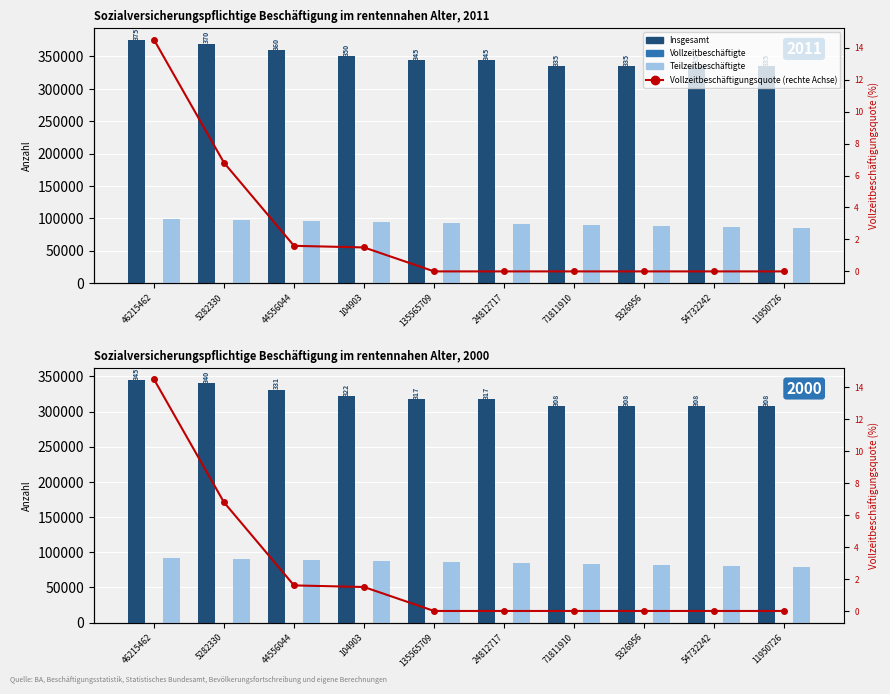

Reading right to left, transcribe all the data shown in this chart.

Insgesamt: 11950726=308200.0	54732242=308200.0	5326956=308200.0	71811910=308200.0	24812717=317400.0	135565709=317400.0	104903=322000.0	44556044=331200.0	5282330=340400.0	46215462=345000.0
Vollzeitbeschäftigte: 11950726=0.0	54732242=0.0	5326956=0.0	71811910=0.0	24812717=0.0	135565709=0.0	104903=0.0	44556044=0.0	5282330=0.0	46215462=0.0
Teilzeitbeschäftigte: 11950726=78660.0	54732242=80040.0	5326956=81420.0	71811910=82800.0	24812717=84180.0	135565709=85560.0	104903=86940.0	44556044=88320.0	5282330=89700.0	46215462=91080.0
Vollzeitbeschäftigungsquote (rechte Achse): 11950726=0.0	54732242=0.0	5326956=0.0	71811910=0.0	24812717=0.0	135565709=0.0	104903=1.5	44556044=1.6	5282330=6.8	46215462=14.5